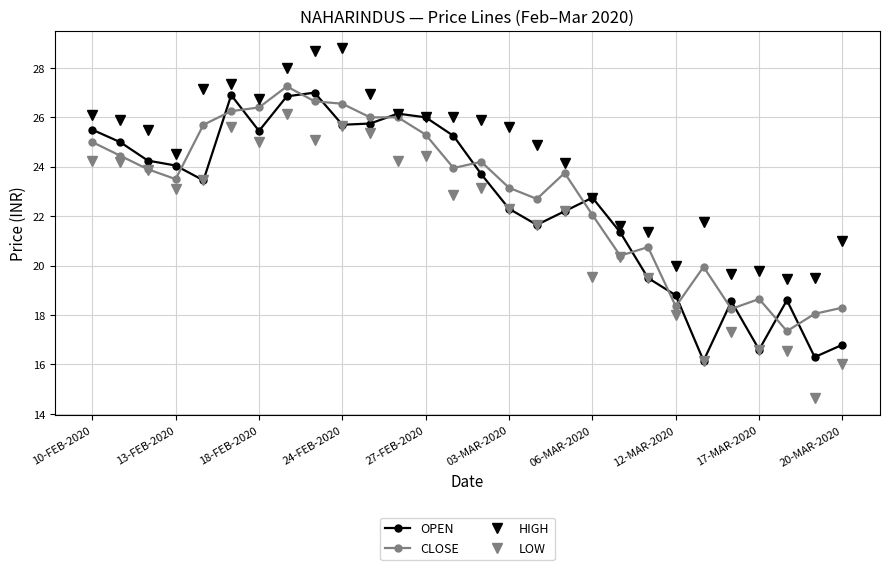

True or false: LOW and HIGH cross at least once.

False